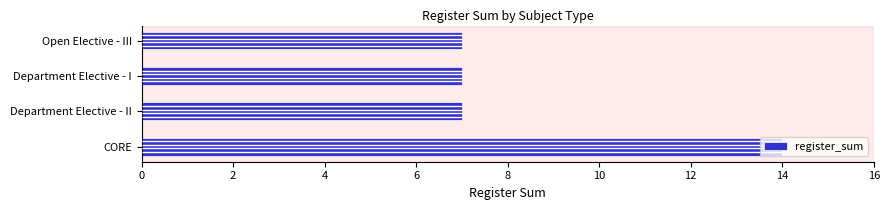

What is the difference between the maximum and minimum values in the register_sum series?

7